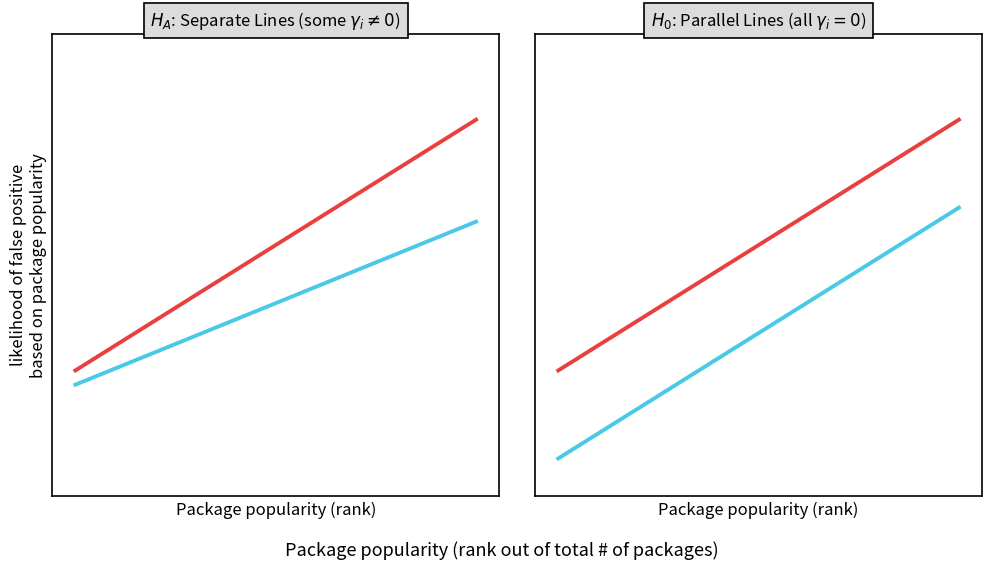

Count the number of data series in this chart.

2